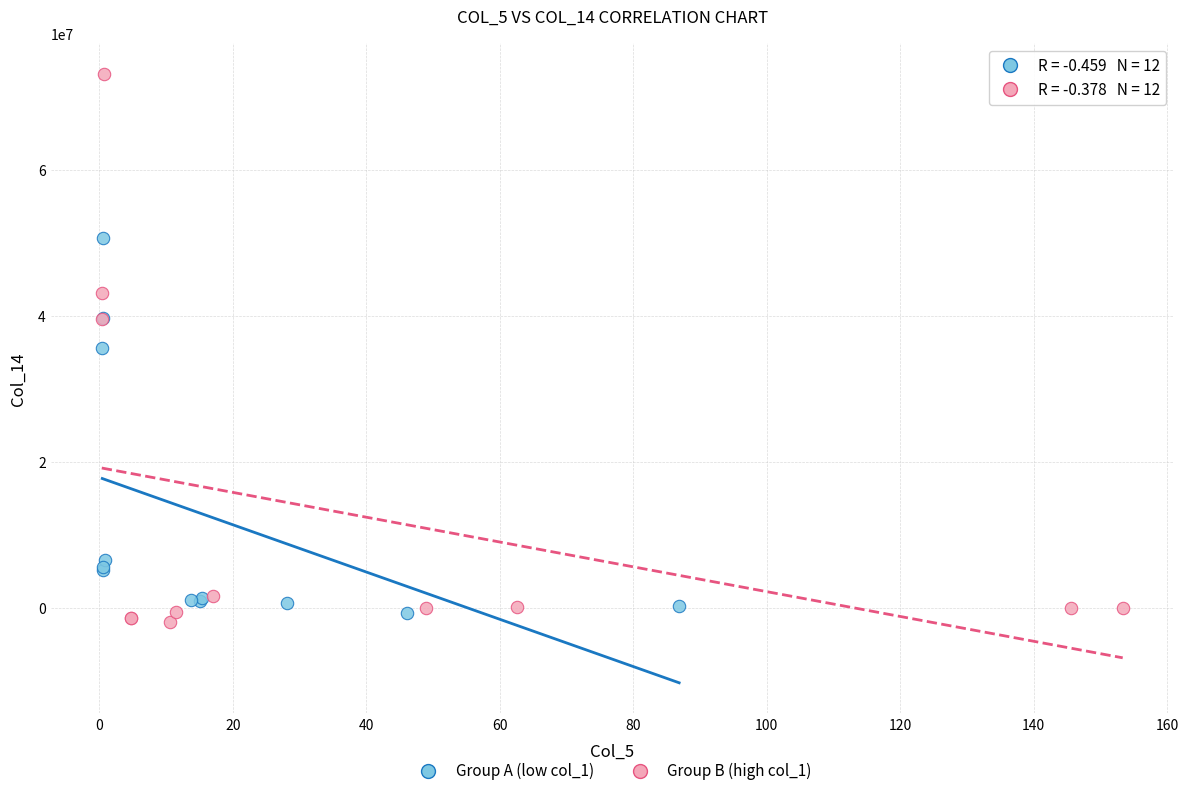

Which series reaches the maximum Y coordinate?

Group B (high col_1)